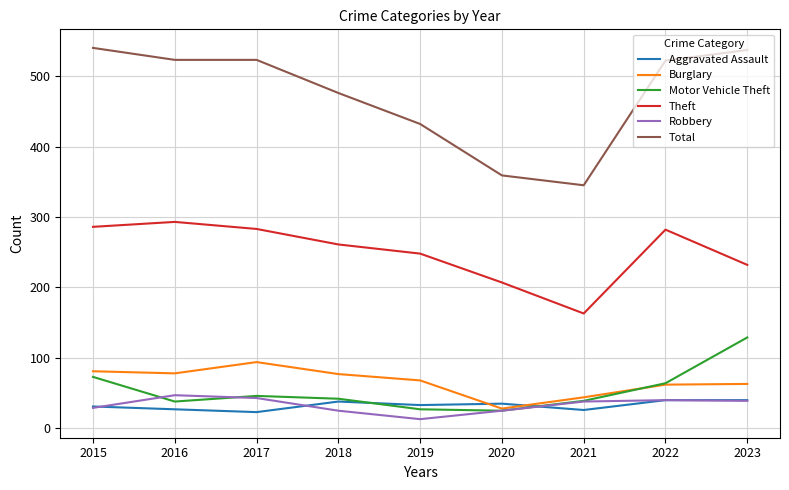

What are all the series names shown in the legend?

Aggravated Assault, Burglary, Motor Vehicle Theft, Theft, Robbery, Total